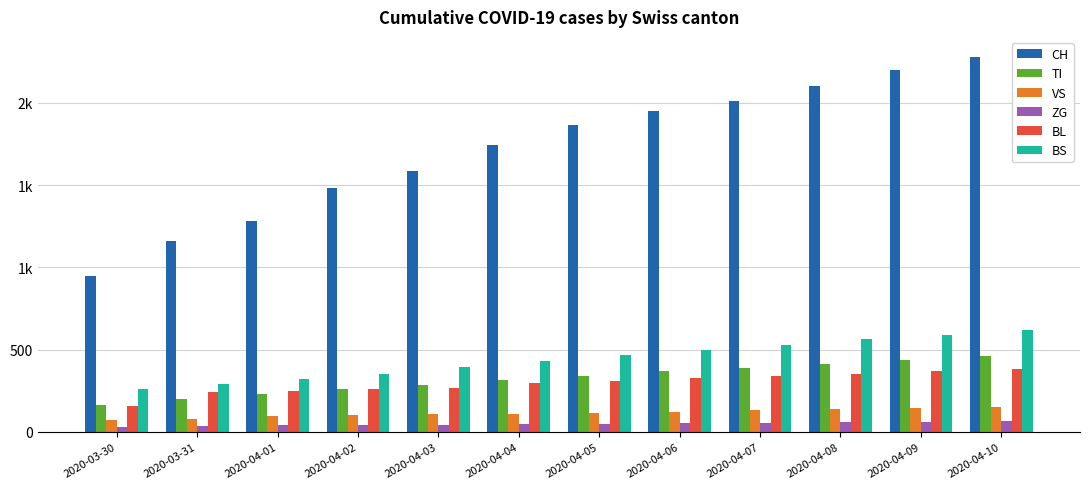

What is the average value of the TI series?

322